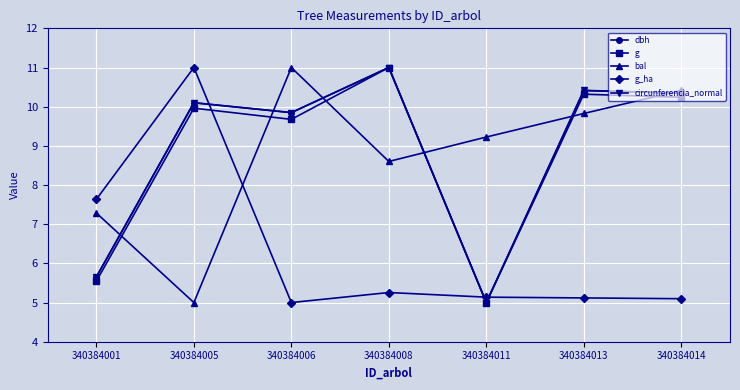

What is the minimum value shown in the chart?

5.0